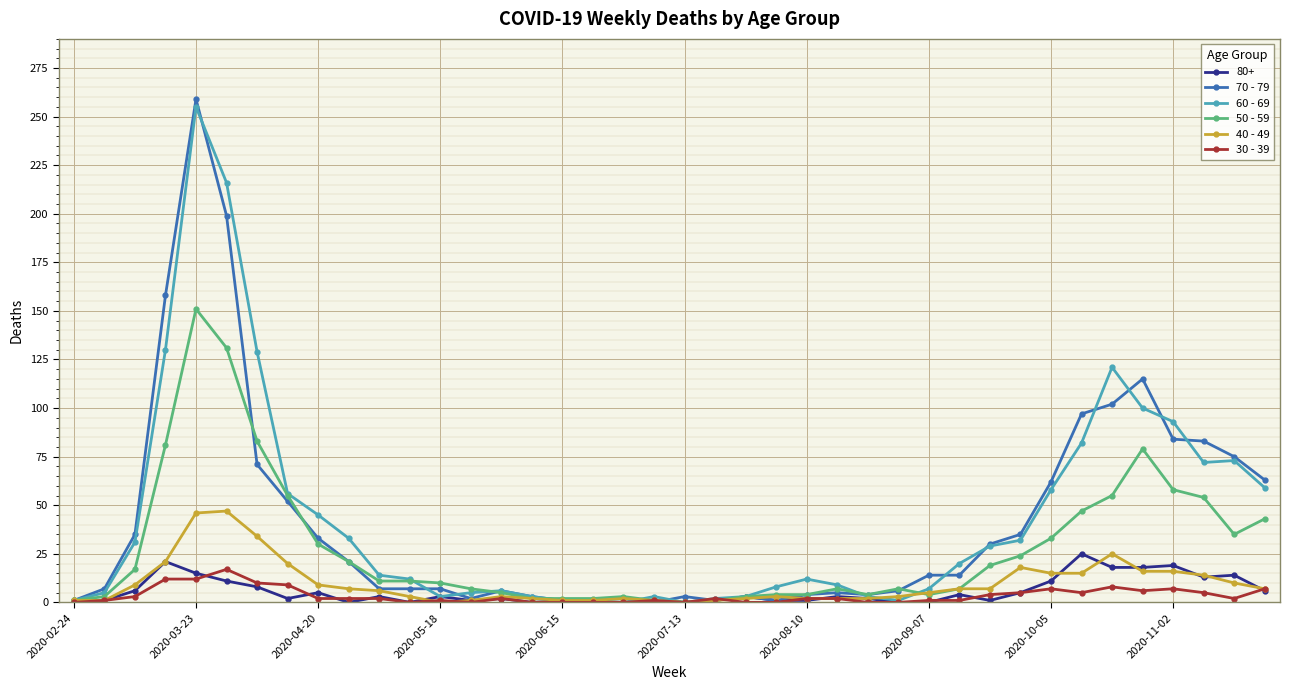

True or false: 60 - 69 has more than 0 points higher than both neighbors.

True